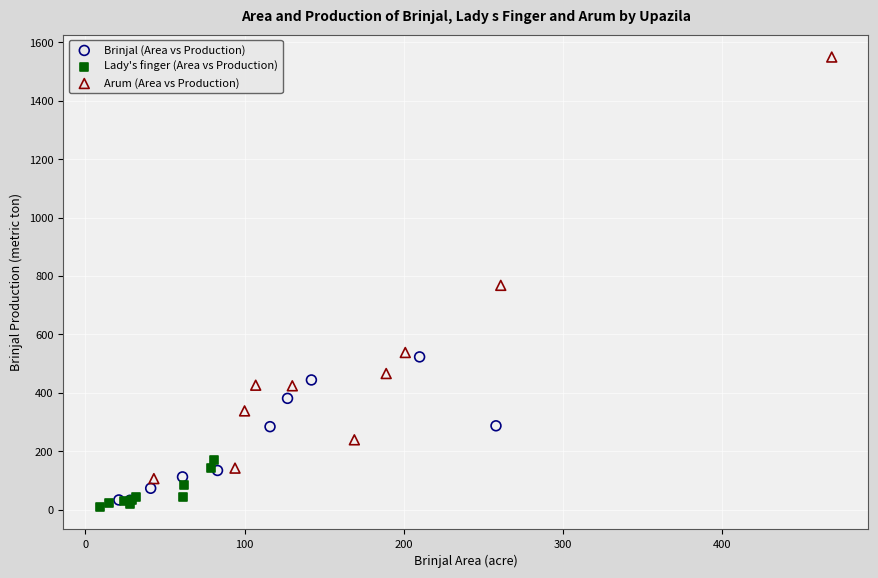

Which series has the widest spread of Y values?

Arum (Area vs Production)